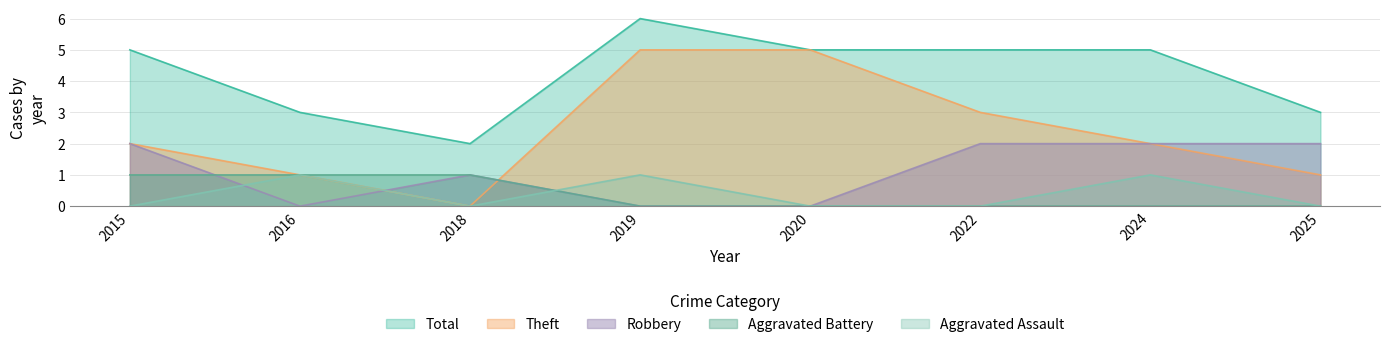

Between 2025 and 2018, which is larger?

2025